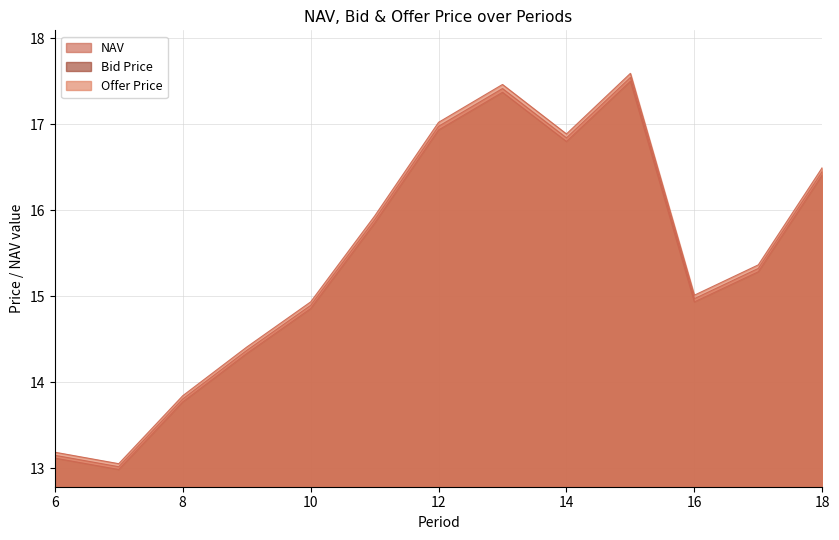

What is the total value across all series at 15?

52.6